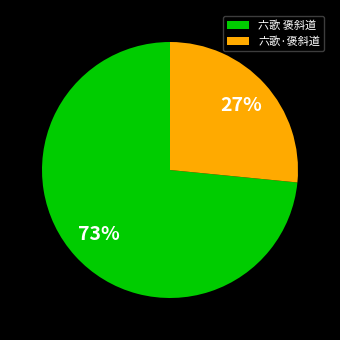

Is there a majority slice in this chart?

Yes